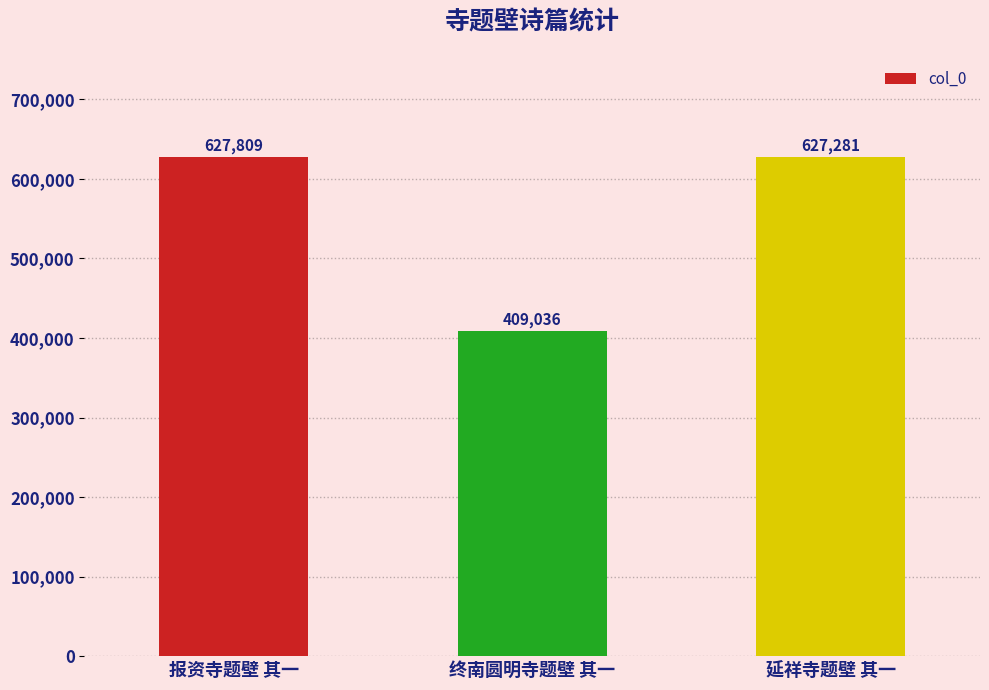

What position from the left is 终南圆明寺题壁 其一?

2